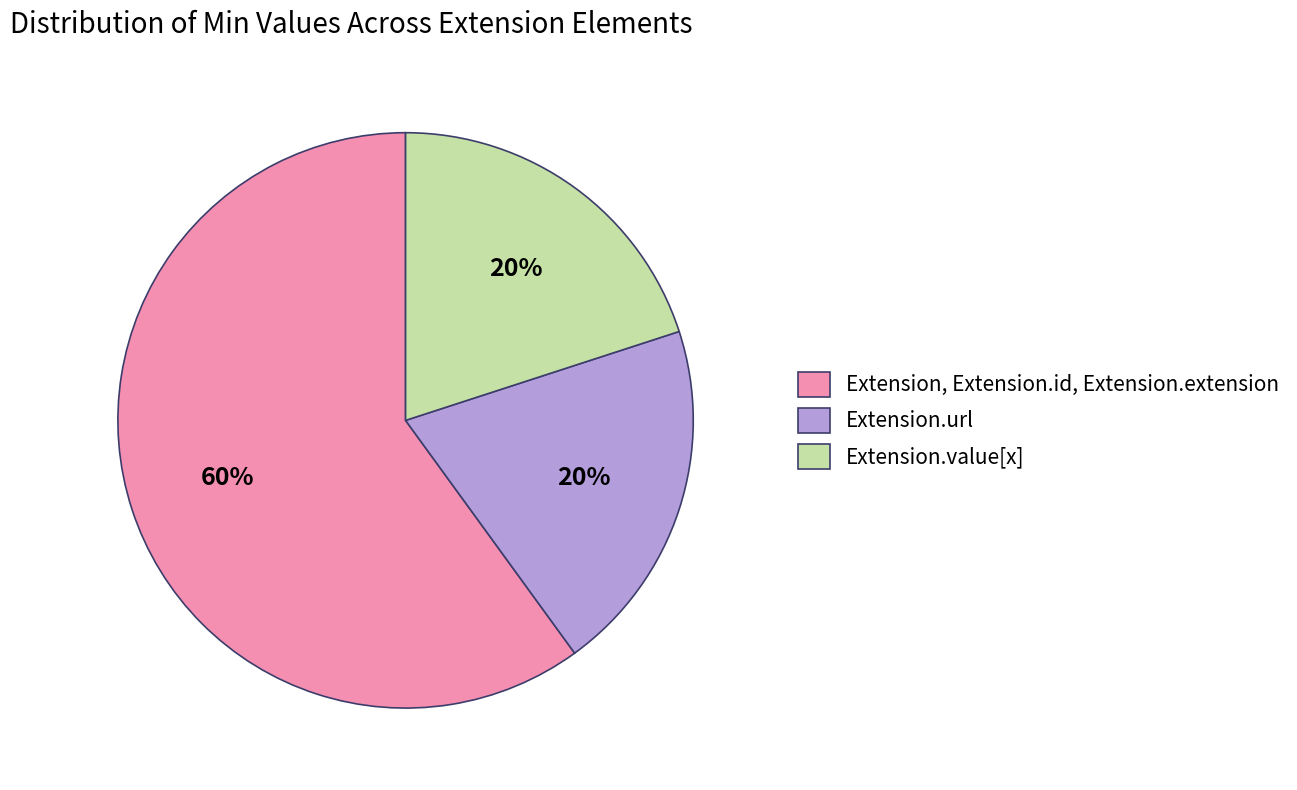

Approximately how many times larger is the value at Extension, Extension.id, Extension.extension compared to Extension.value[x]?

3.0